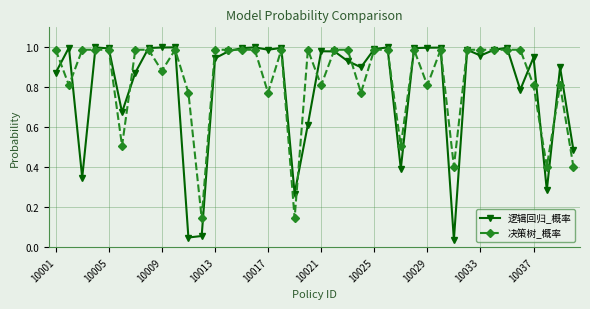

True or false: 逻辑回归_概率 has more than 0 points higher than both neighbors.

True